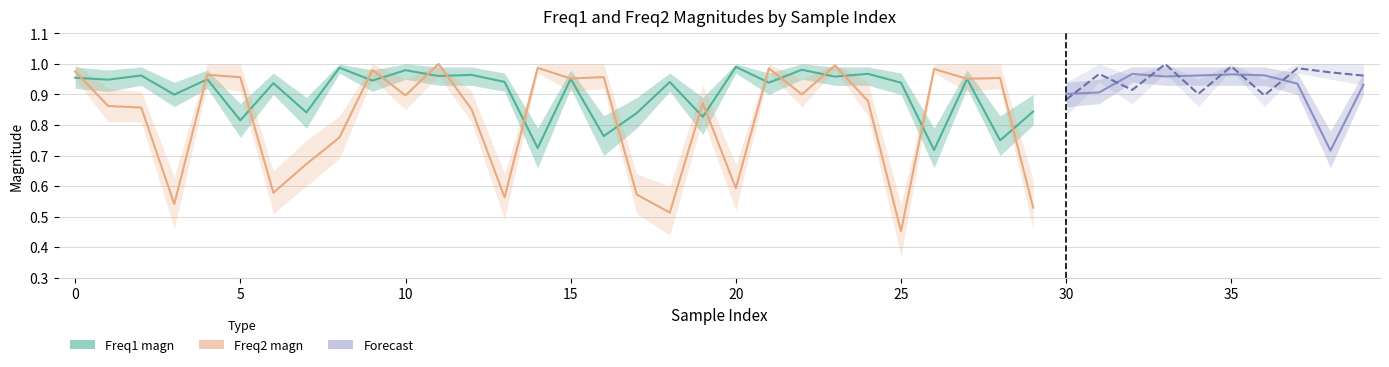

Which series has the widest spread of values?

Freq2 magn